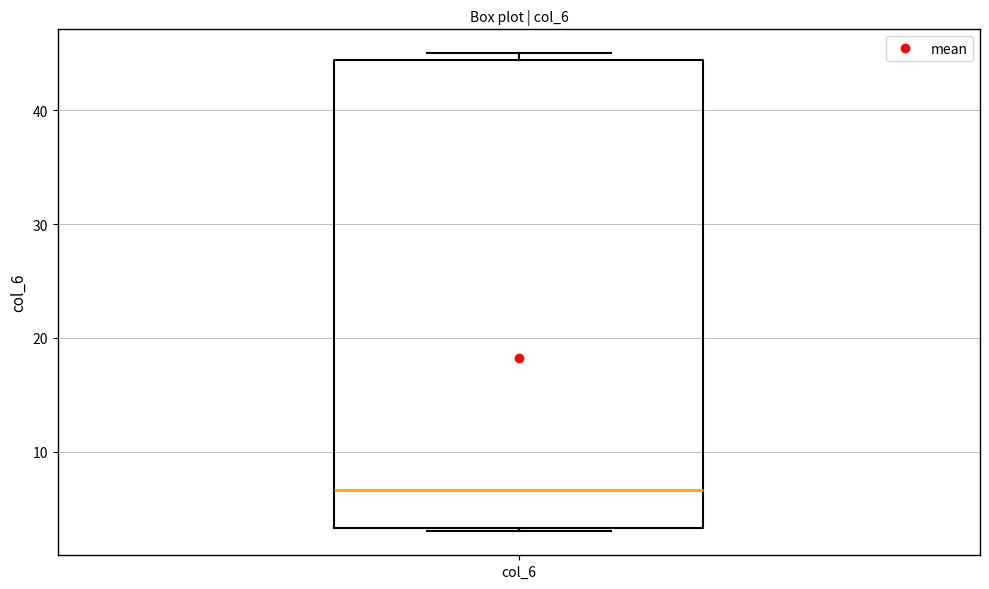

Transcribe this box plot: give where the median line is, the range the box spans, and where the two whiskers end, as read against the y-axis. The values are not printed on the chart, so give them approximately, as read against the axis.

median 7, box 3 to 44, whiskers 3 (just below the box's lower edge) to 45